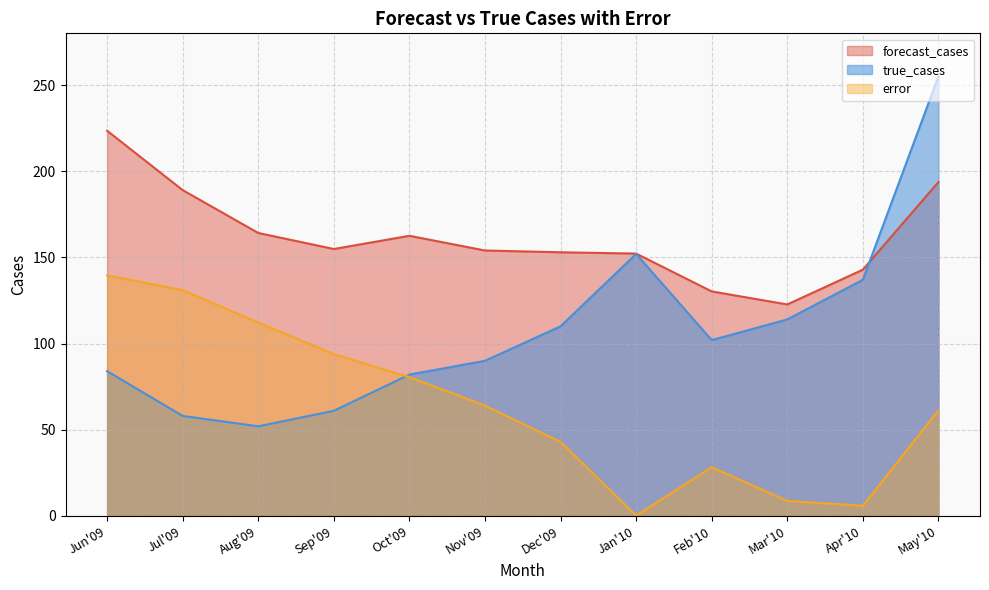

What is the average value of the forecast_cases series?

161.9